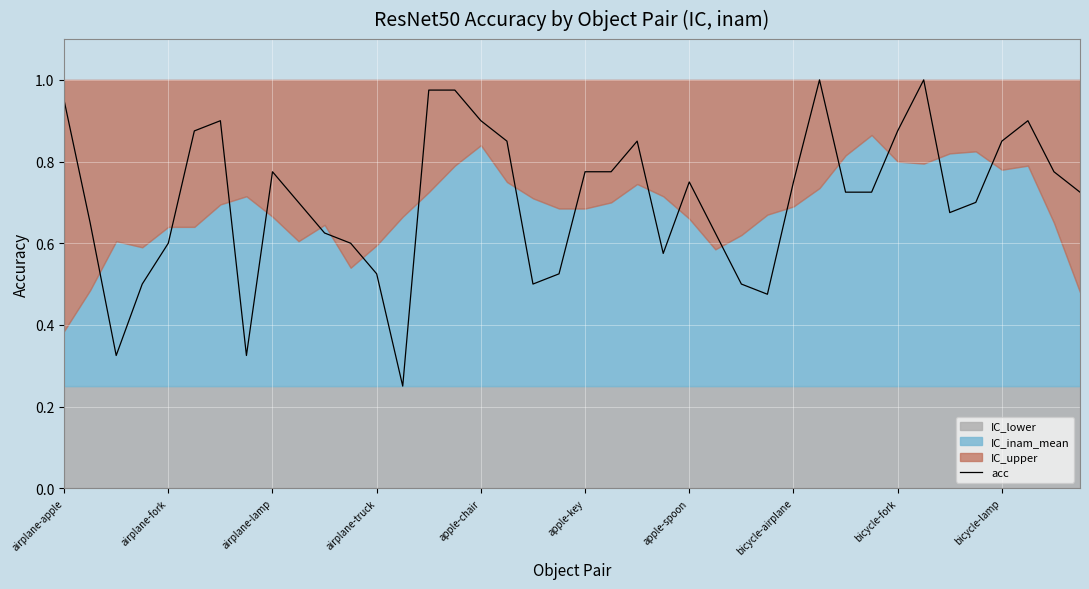

Rank the categories by value from lowest to highest.

13, airplane-lamp, bicycle-airplane, 27, airplane-truck, 18, 26, 12, 19, 23, apple-chair, 11, 10, 25, airplane-fork, 34, bicycle-lamp, 35, 30, 31, 39, 24, 28, bicycle-fork, 20, 21, 38, 17, 22, 36, apple-key, 32, apple-spoon, 16, 37, airplane-apple, 14, 15, 29, 33